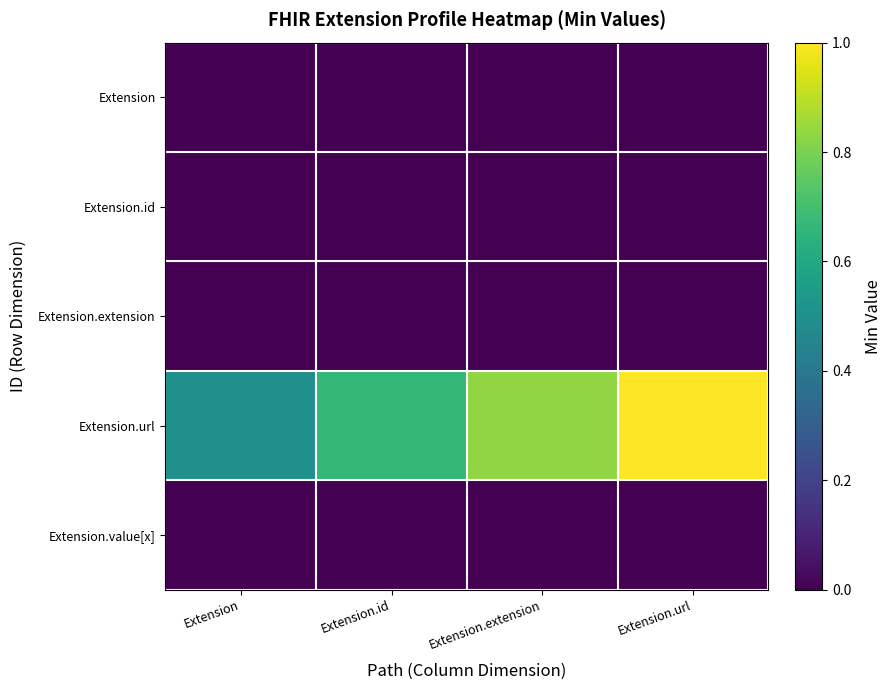

At how many categories does at least one series exceed 0?

4